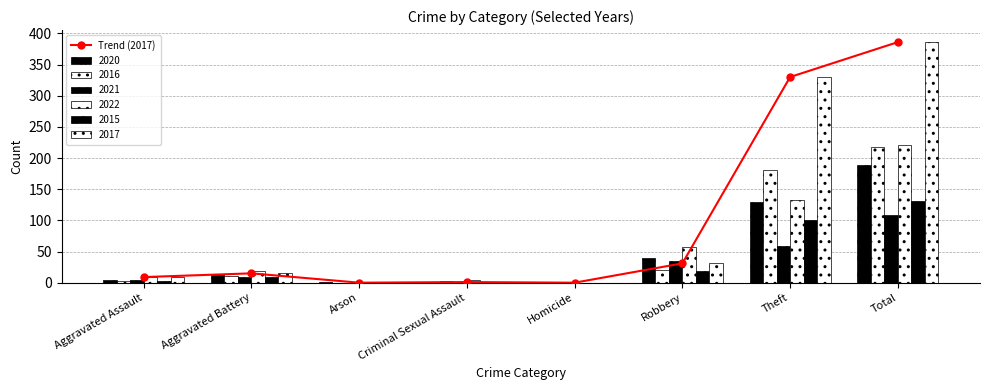

What is the maximum value shown in the chart?

386